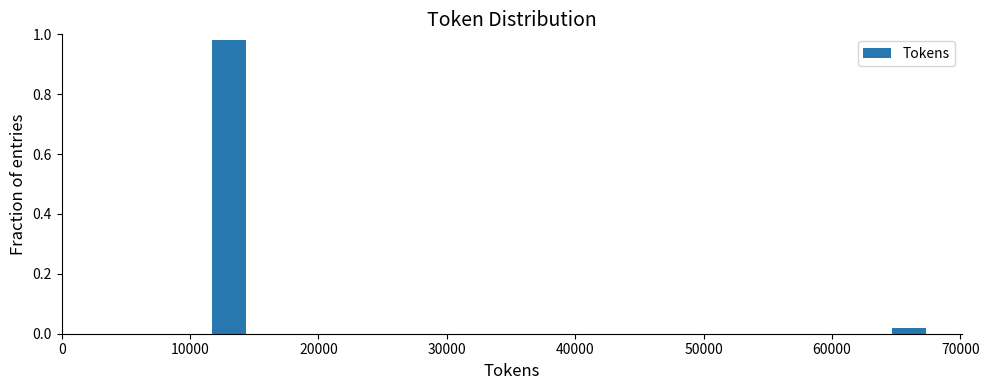

Around what value on the x-axis is the tallest bar? Give the approximate position of its centre, as read against the axis.

13000